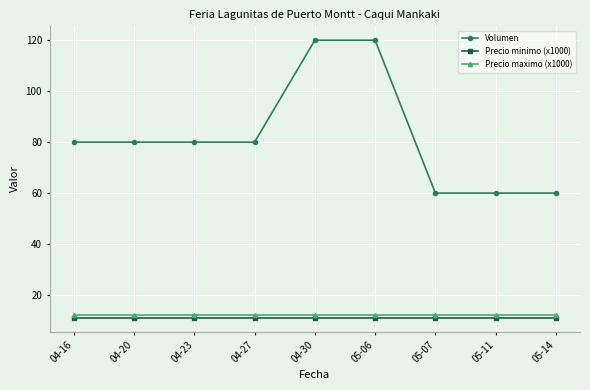

What is the greatest value displayed?

120